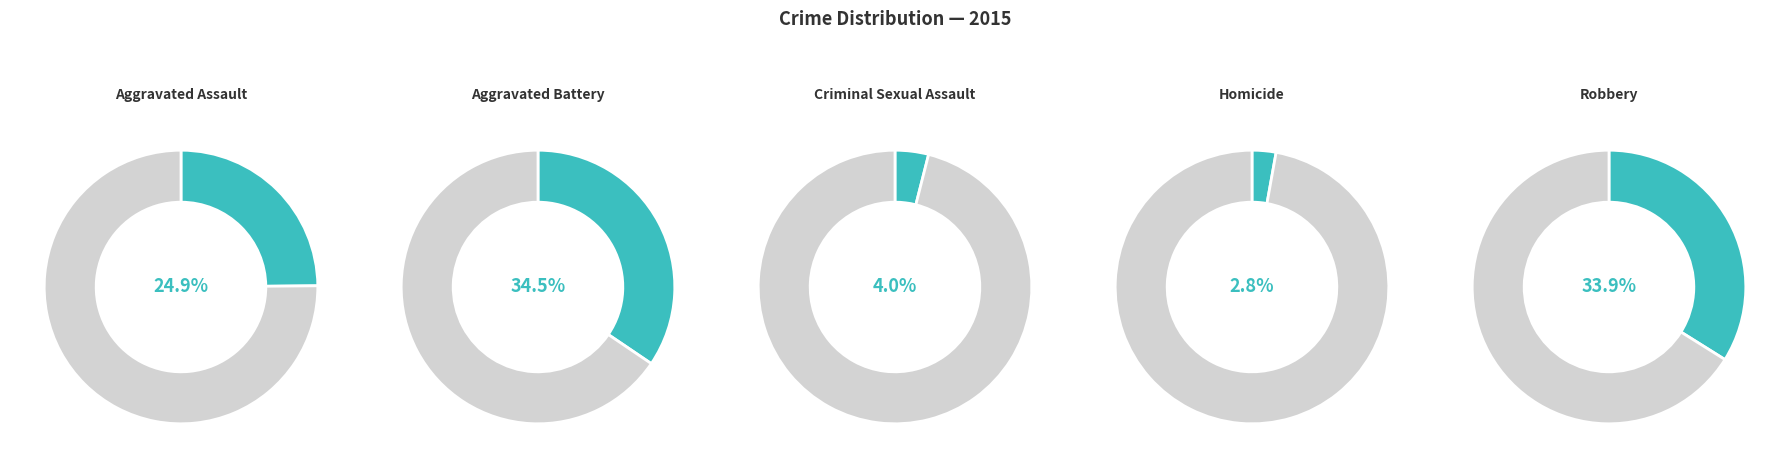

Is it true that Aggravated Assault is 25% of the pie?

True